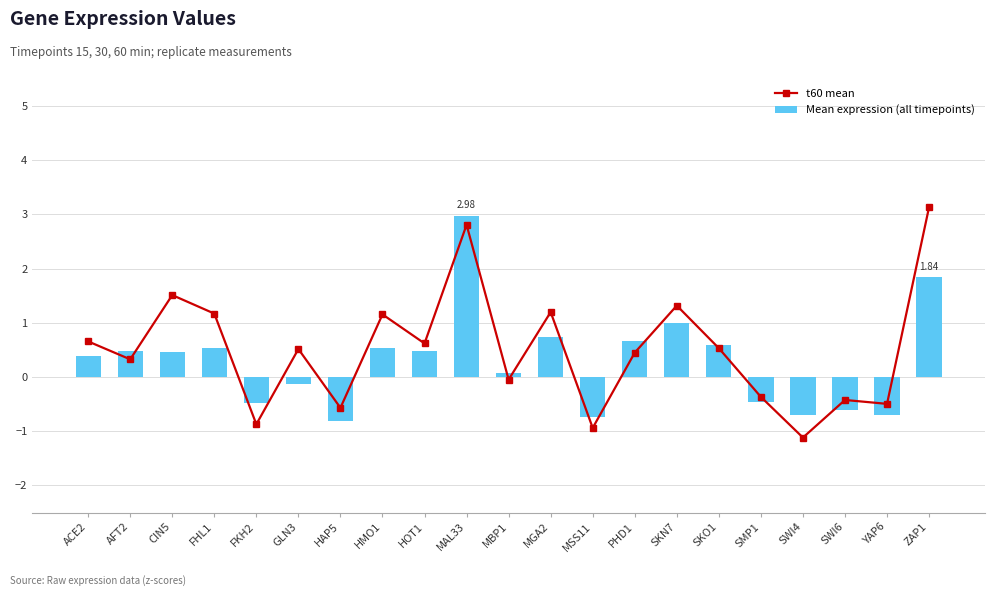

Reading right to left, what are all the values shown in this chart?

t60 mean: 3.1	-0.5	-0.4	-1.1	-0.4	0.5	1.3	0.4	-0.9	1.2	-0.0	2.8	0.6	1.2	-0.6	0.5	-0.9	1.2	1.5	0.3	0.7
Mean expression (all timepoints): 1.8	-0.7	-0.6	-0.7	-0.5	0.6	1.0	0.7	-0.7	0.7	0.1	3.0	0.5	0.5	-0.8	-0.1	-0.5	0.5	0.5	0.5	0.4